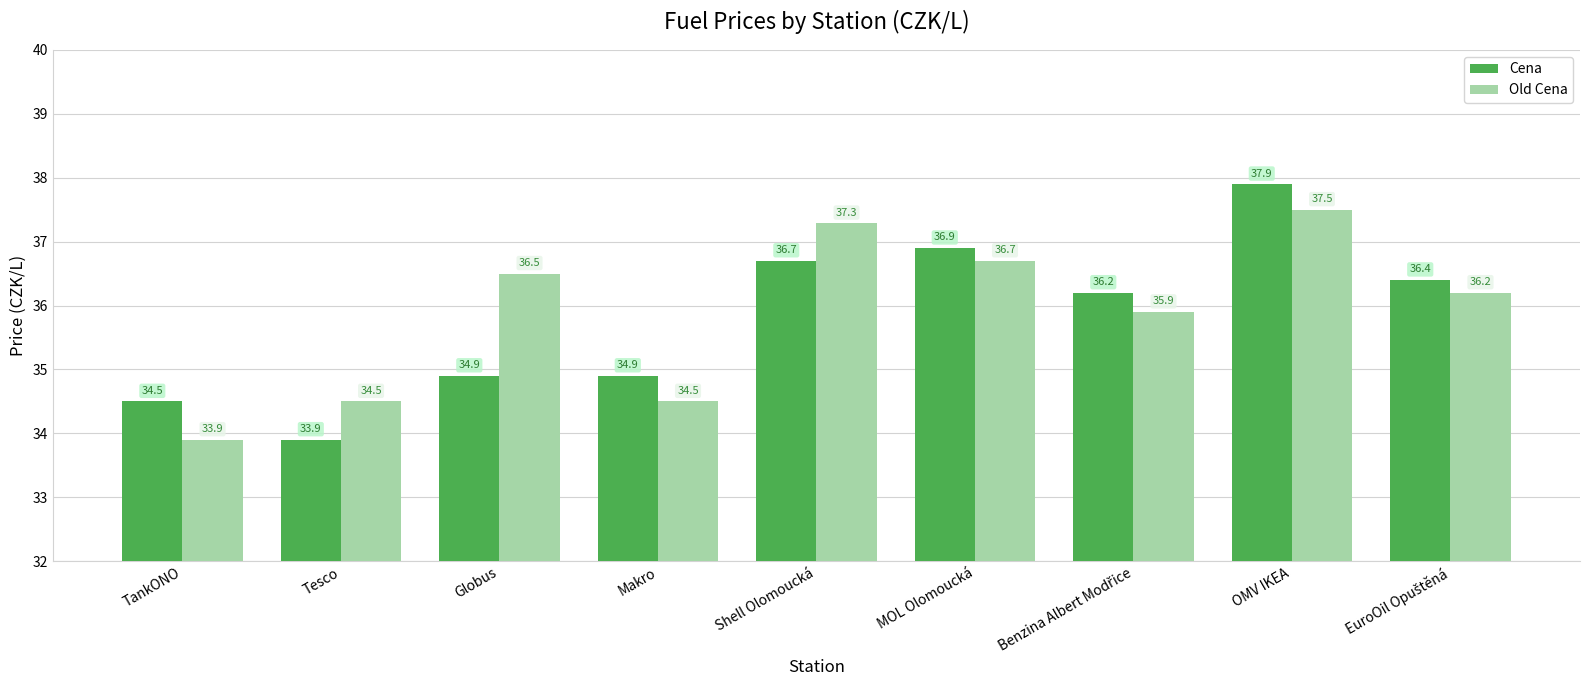

Count the number of data series in this chart.

2